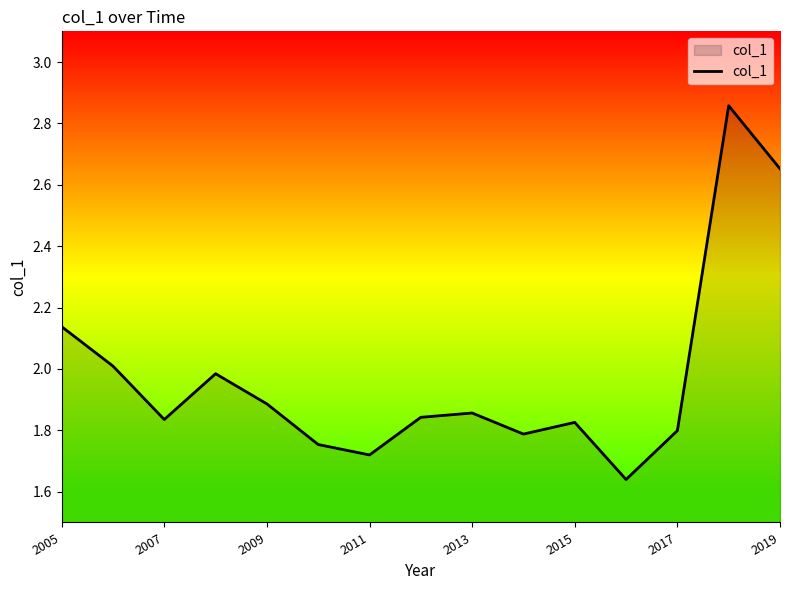

What is the difference between the maximum and second lowest values?

1.1